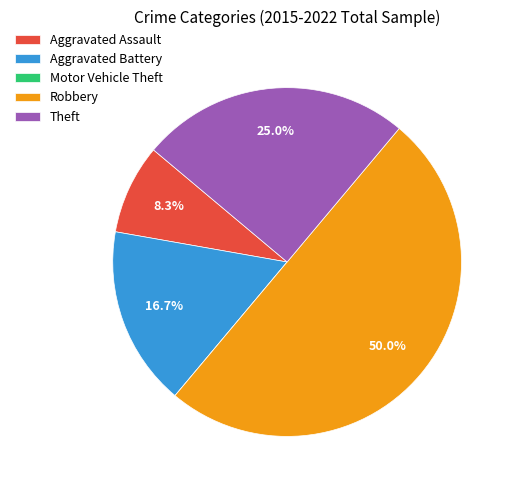

Is it true that Theft is 32% of the pie?

False